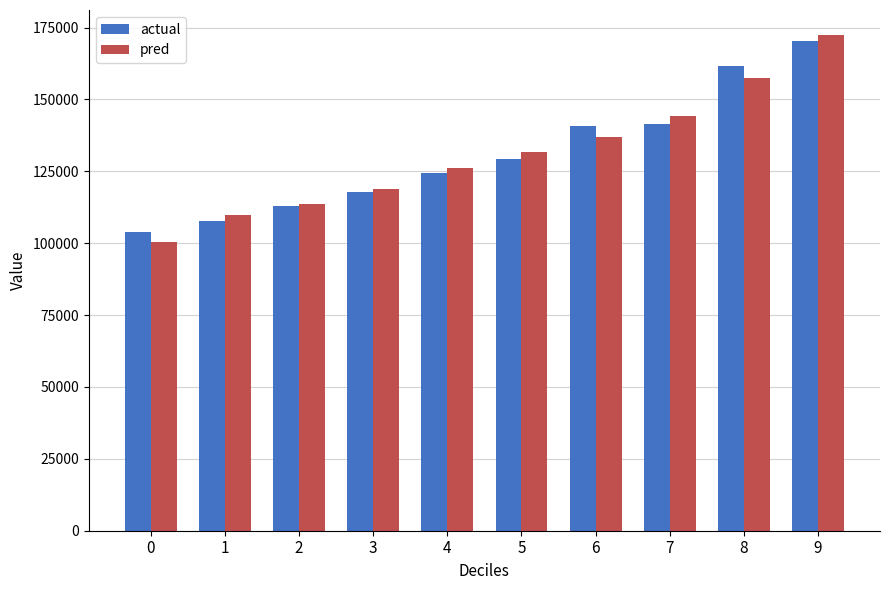

The value of pred at 6 is 137017.4. True or false?

True